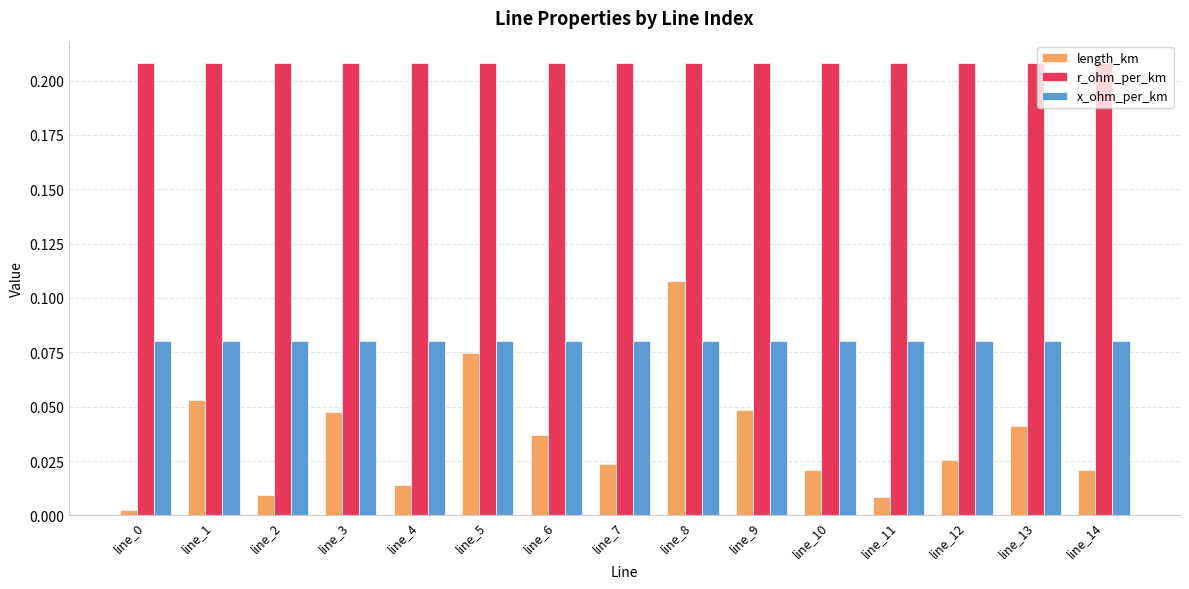

Is it true that r_ohm_per_km equals 0.3 at line_4?

False